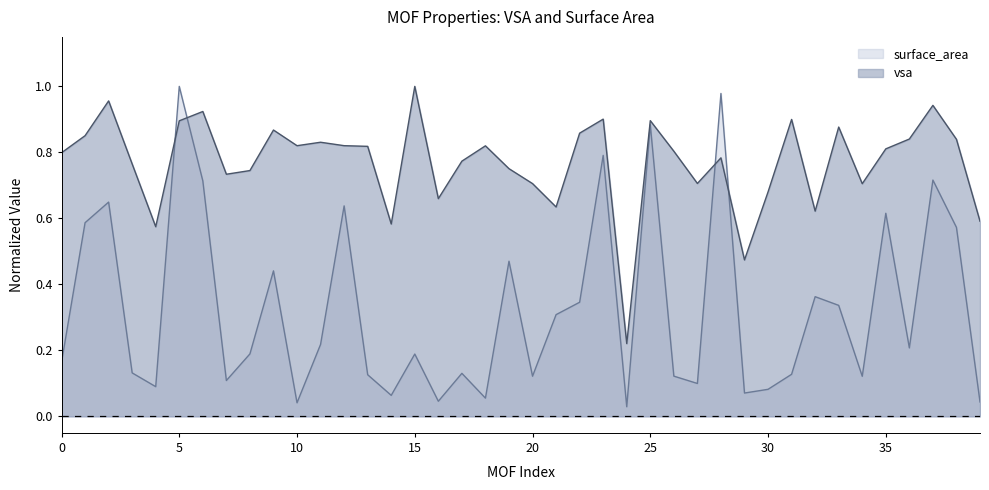

At which label is vsa closest to 0?

24